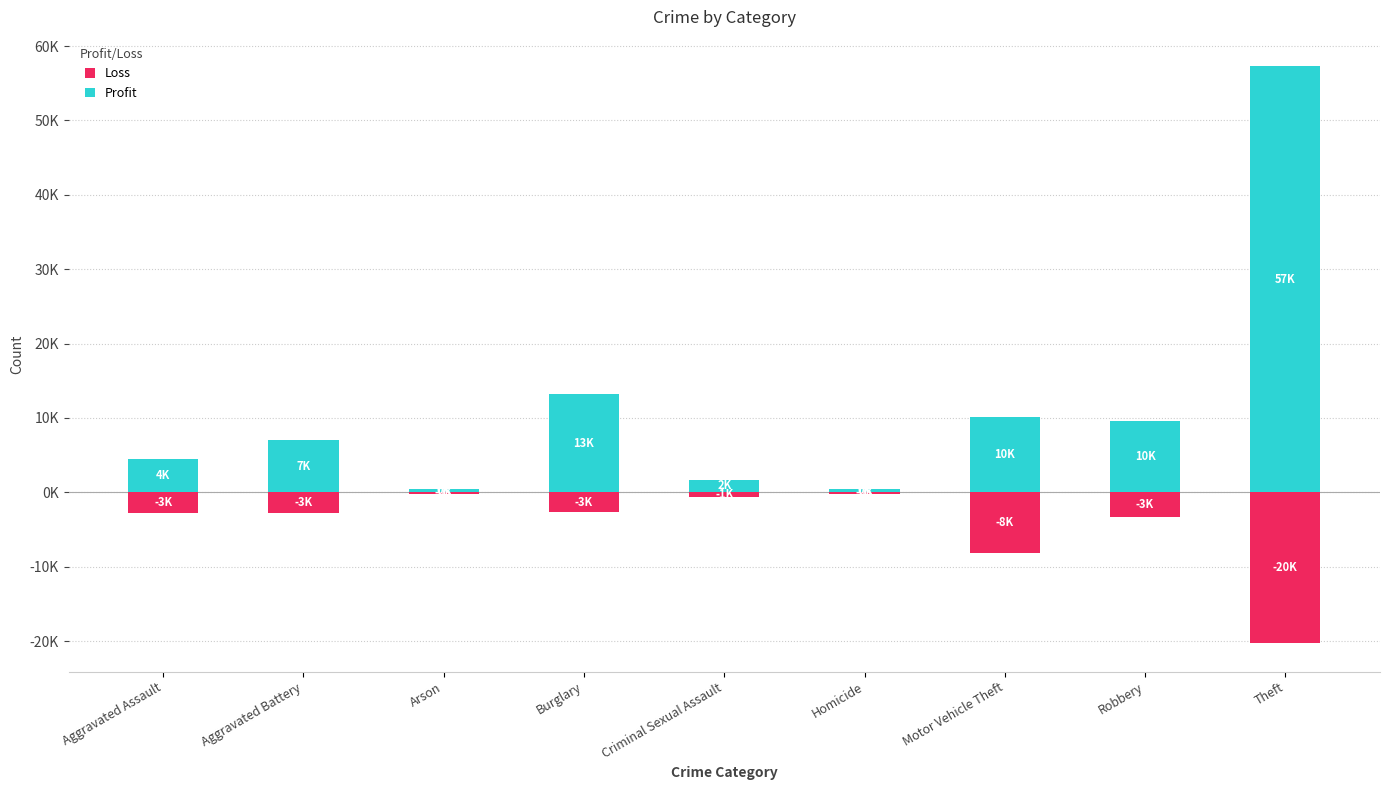

What position from the left is Criminal Sexual Assault?

5